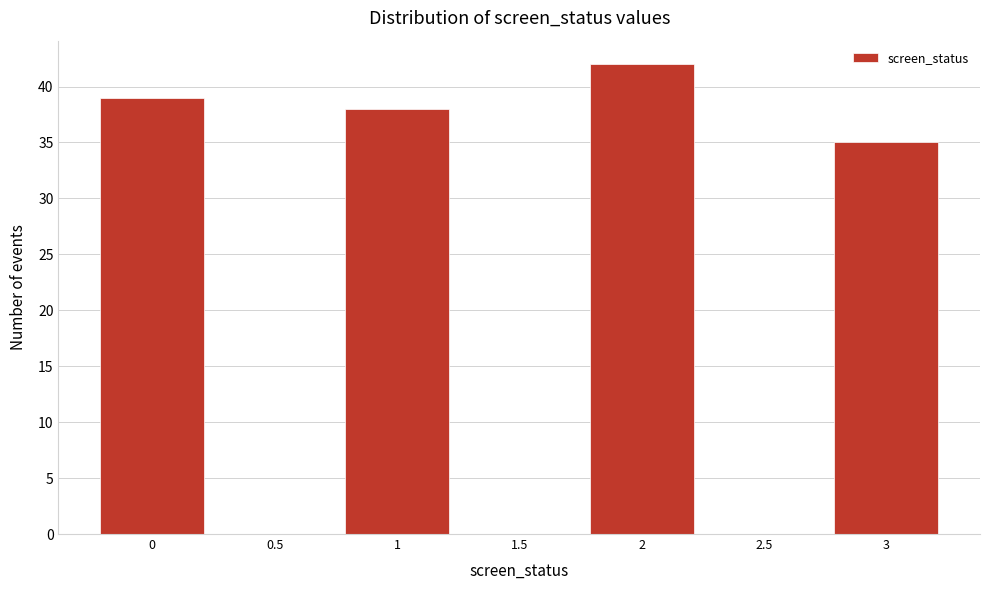

Reading left to right, extract all data points from this chart.

0=39	0.5=0	1=38	1.5=0	2=42	2.5=0	3=35